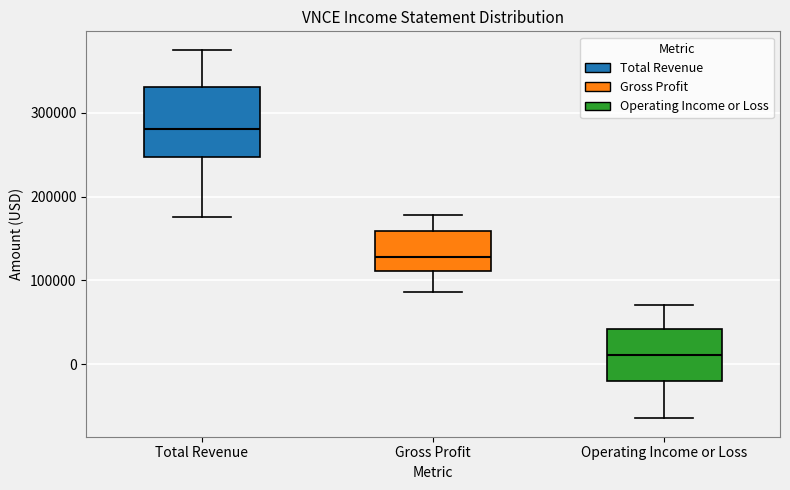

Where does the median line of the box for Operating Income or Loss sit on the y-axis? The values are not printed on the chart, so give them approximately, as read against the axis.

10000